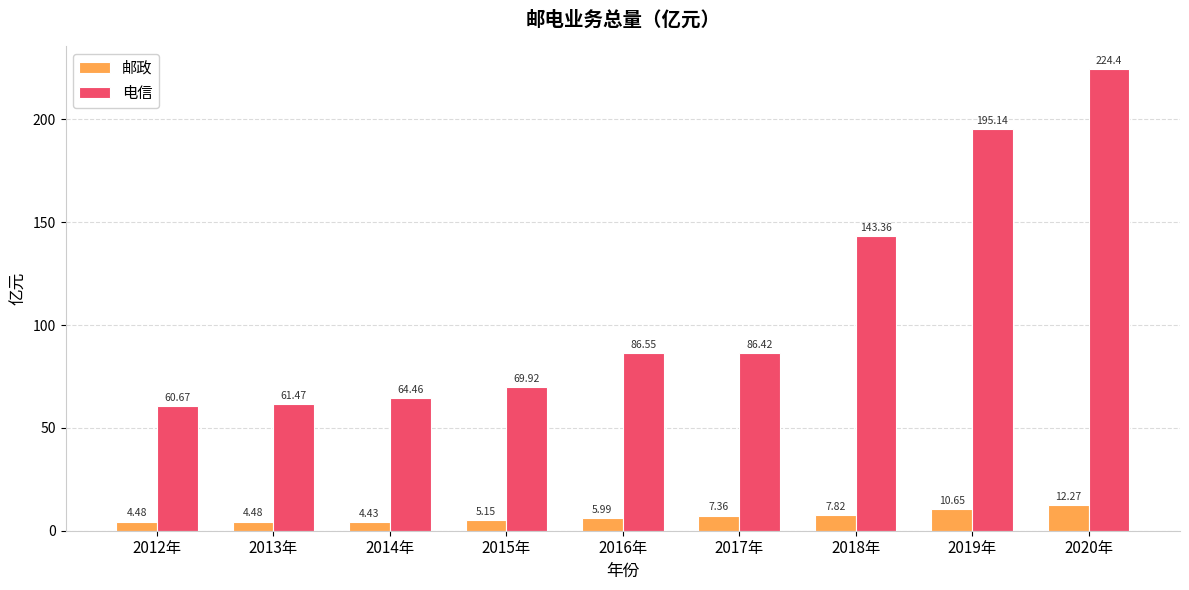

What is the difference between the maximum and minimum values in the 电信 series?

163.7